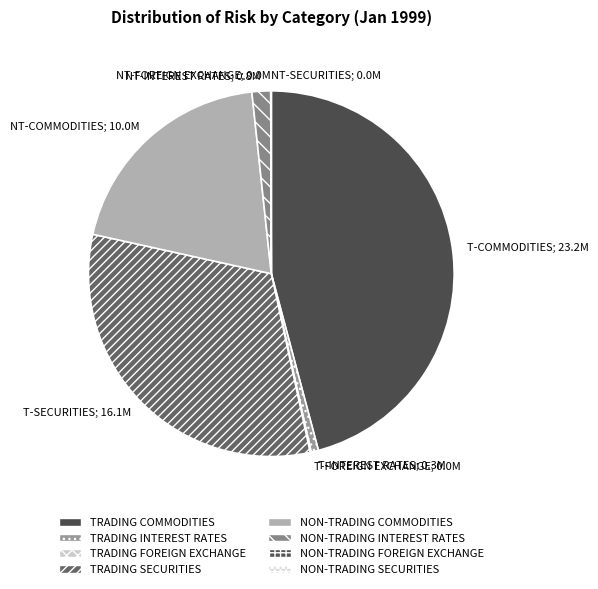

How many segments does this pie chart have?

8